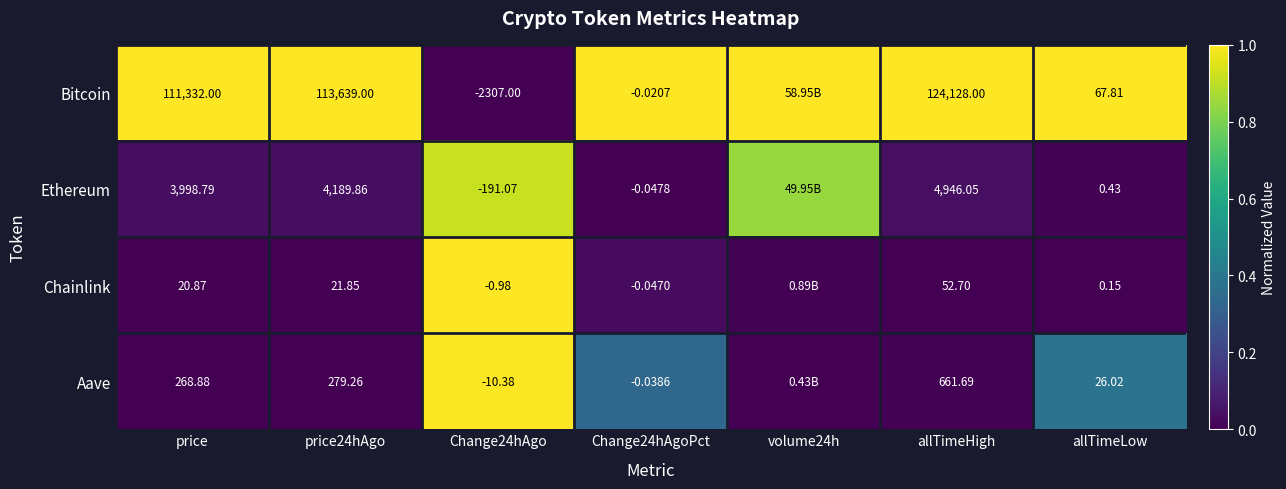

List the labels in order of Ethereum value, largest first.

Change24hAgo, volume24h, allTimeHigh, price24hAgo, price, allTimeLow, Change24hAgoPct